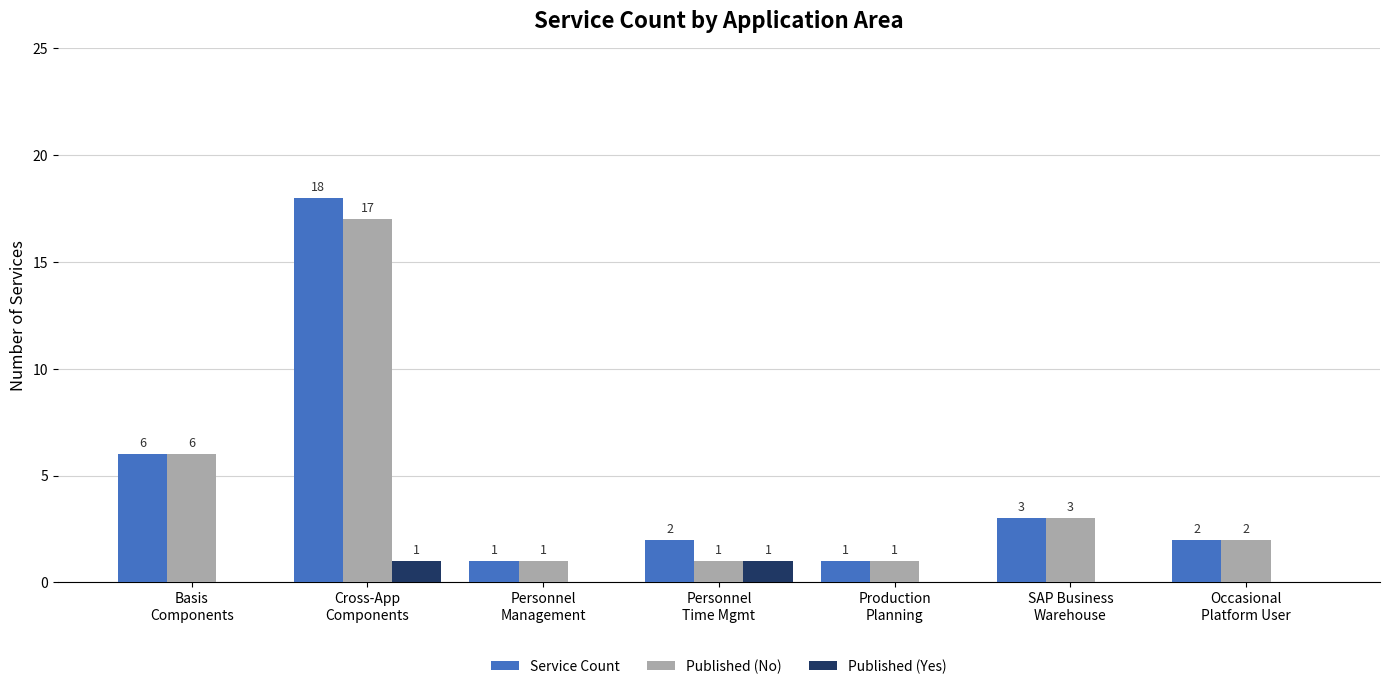

Reading right to left, list all the values displayed in this chart.

Service Count: Occasional
Platform User=2	SAP Business
Warehouse=3	Production
Planning=1	Personnel
Time Mgmt=2	Personnel
Management=1	Cross-App
Components=18	Basis
Components=6
Published (No): Occasional
Platform User=2	SAP Business
Warehouse=3	Production
Planning=1	Personnel
Time Mgmt=1	Personnel
Management=1	Cross-App
Components=17	Basis
Components=6
Published (Yes): Occasional
Platform User=0	SAP Business
Warehouse=0	Production
Planning=0	Personnel
Time Mgmt=1	Personnel
Management=0	Cross-App
Components=1	Basis
Components=0